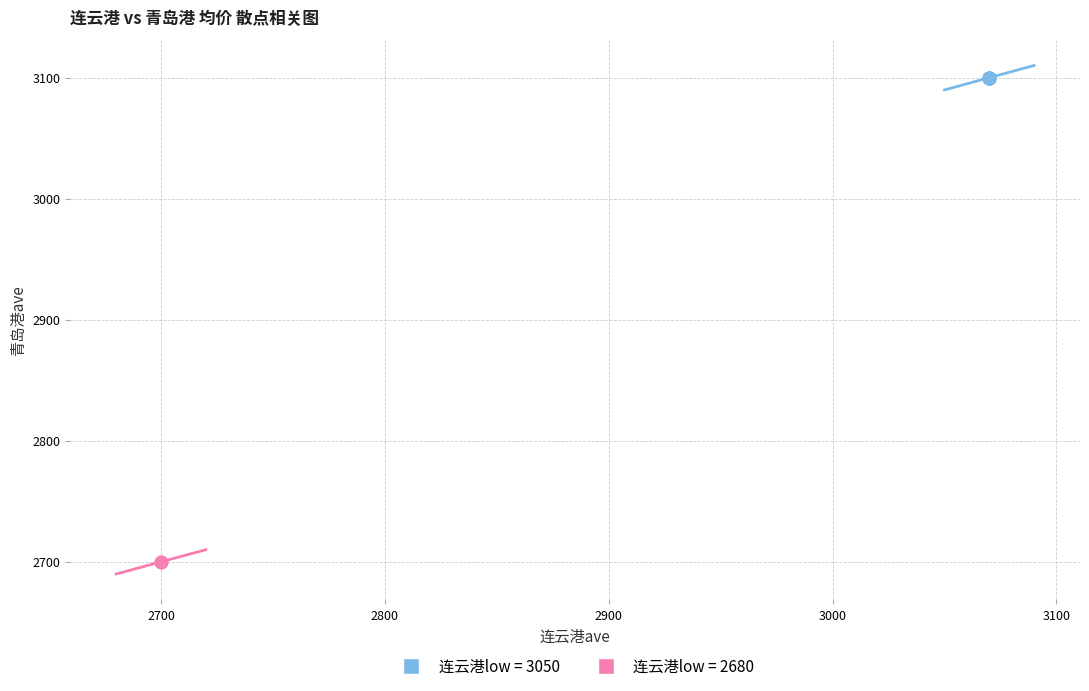

Which series contains the lowest Y value?

连云港low = 2680